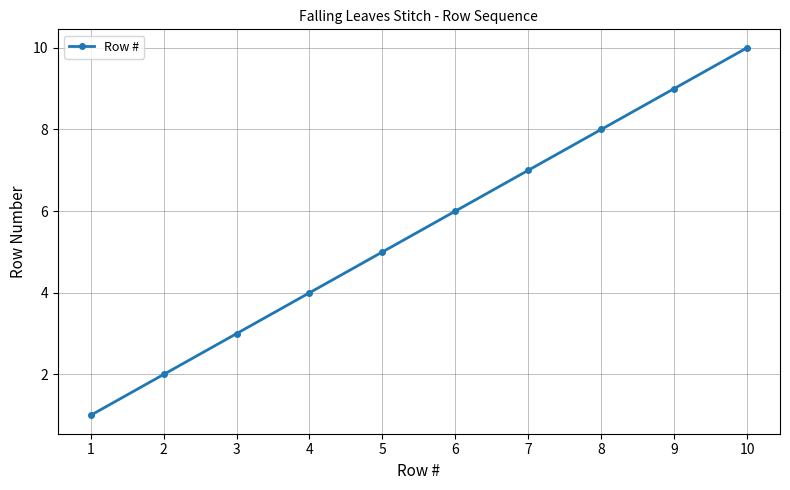

What is the sum of the values at 7 and 6?

13